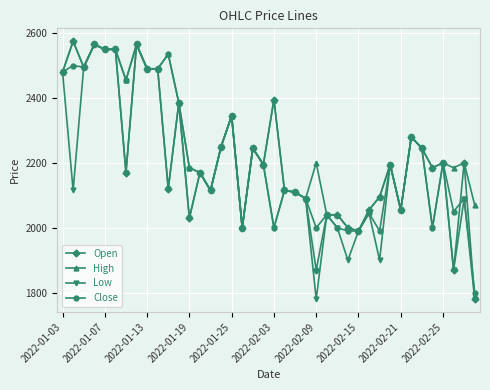

Is this an area chart (filled region under the line)?

No